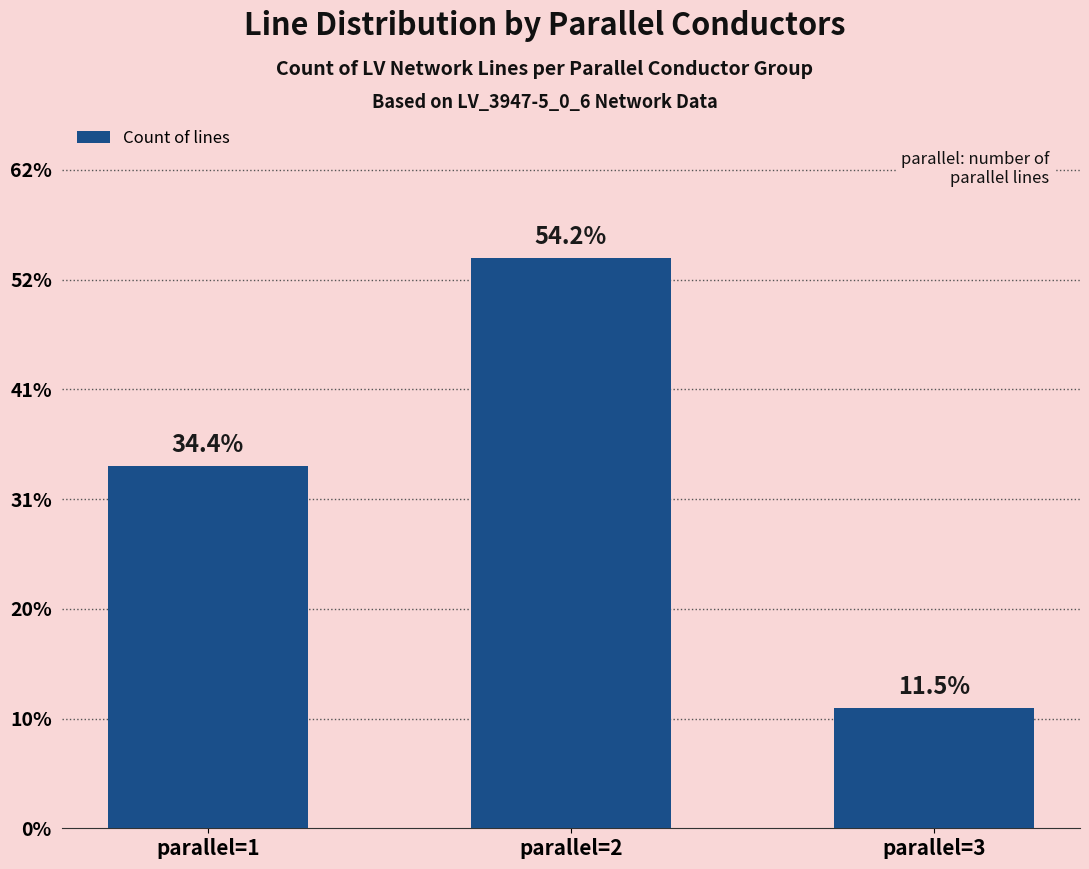

Does the chart contain any negative values?

No